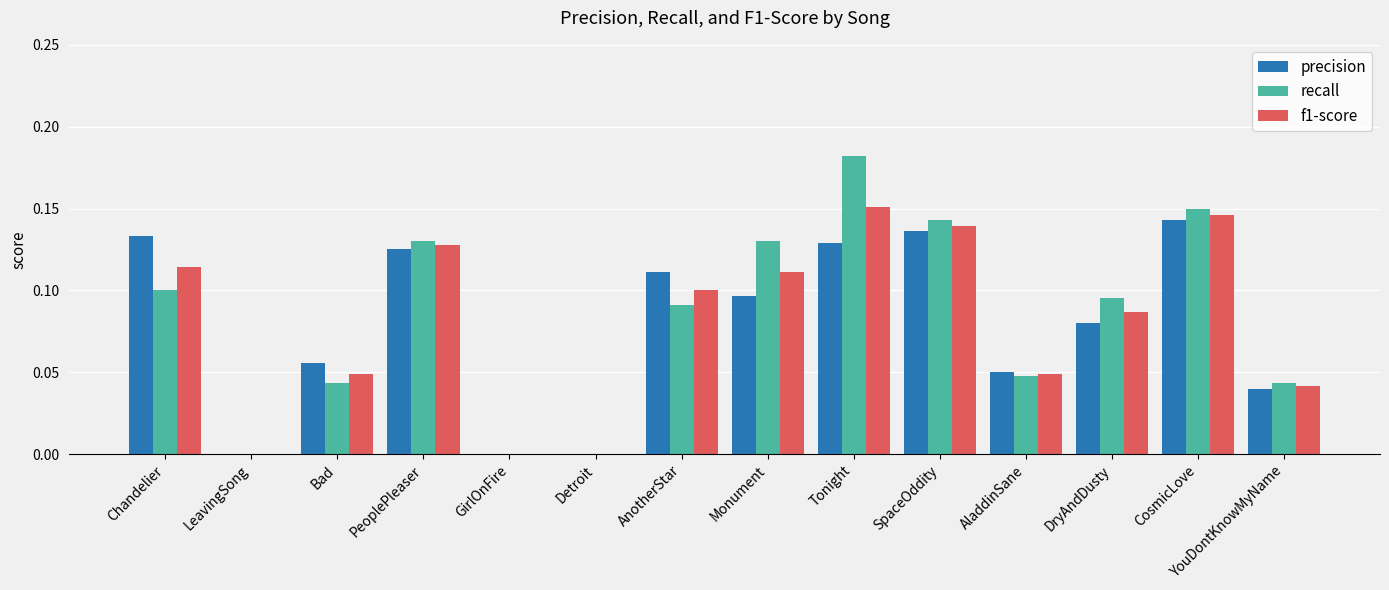

Which category has the highest value across all series?

Tonight